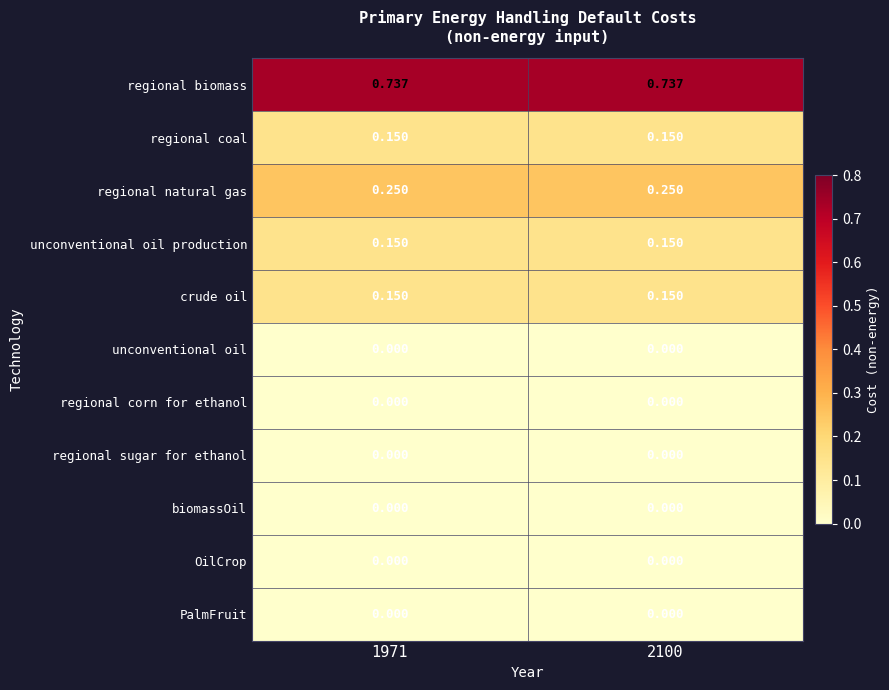

Which series has the largest total across all categories?

regional biomass